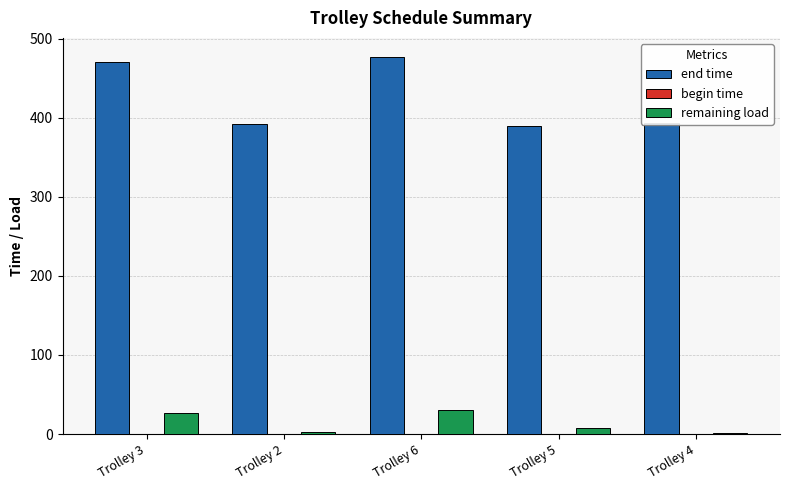

At which label is remaining load closest to 15?

Trolley 5